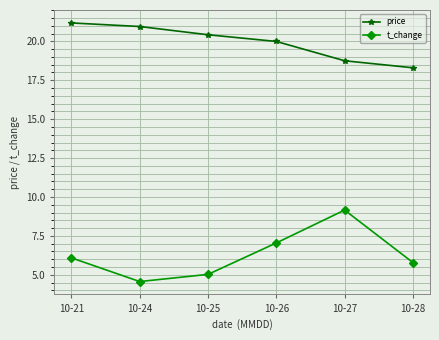

How many interior local valleys does the t_change series have?

1